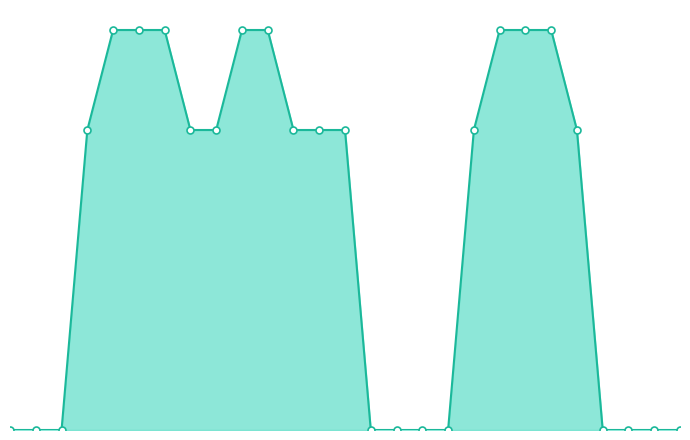

Is this an area chart (filled region under the line)?

Yes